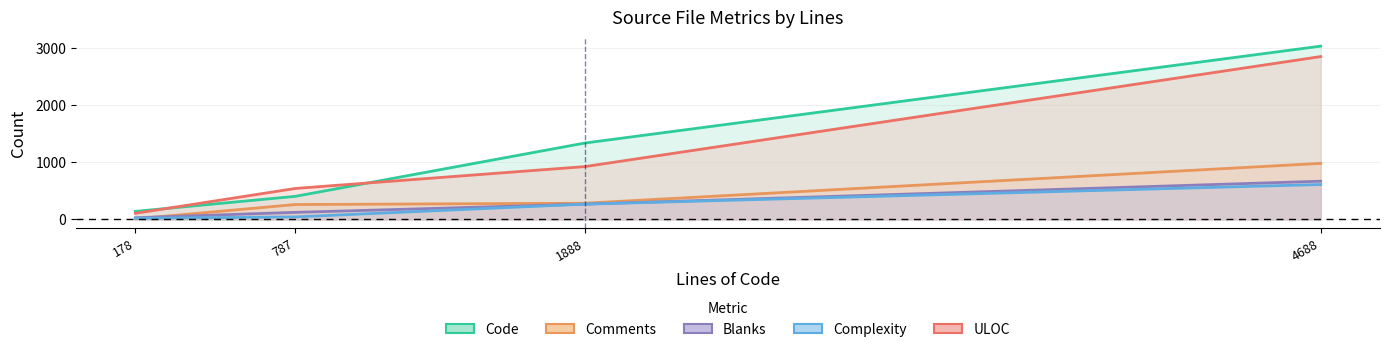

True or false: Blanks has a value of 669 at steamnetworkingsockets_snp.cpp.

True